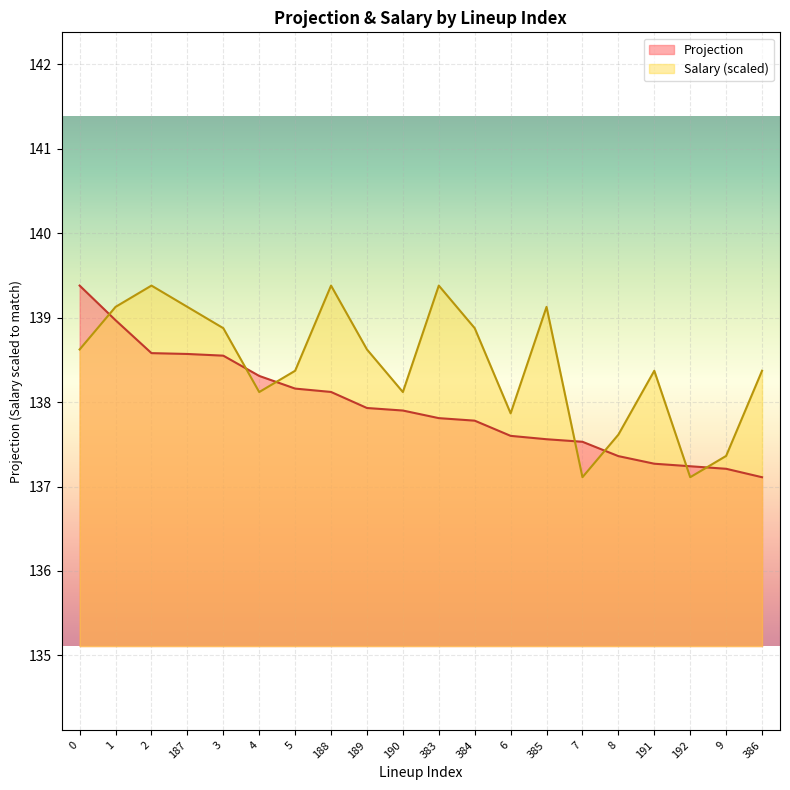

Where do Projection and Salary first cross each other?

0 and 1